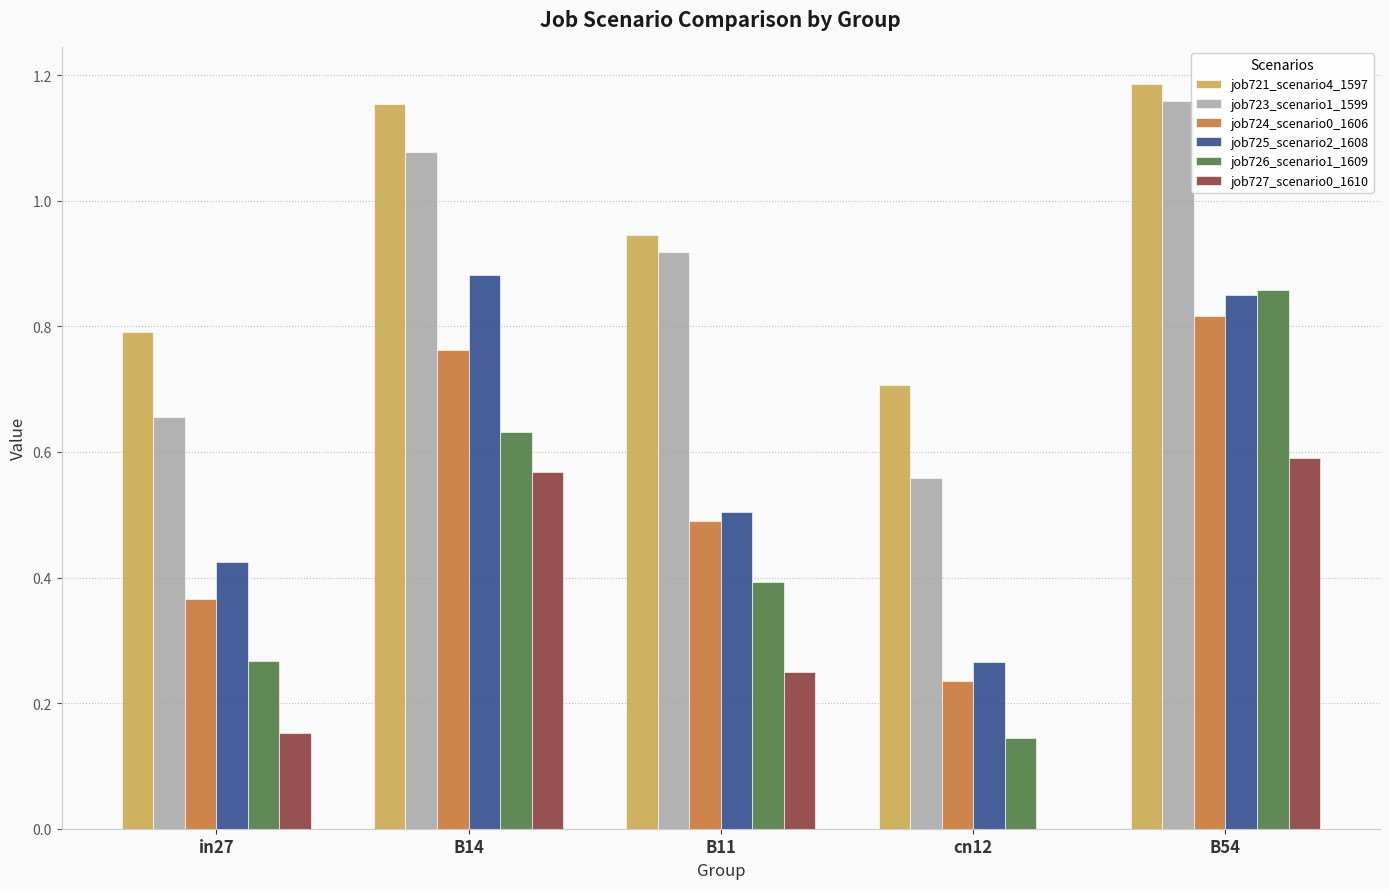

Is the value of job725_scenario2_1608 at B54 greater than the value of job723_scenario1_1599 at B14?

No